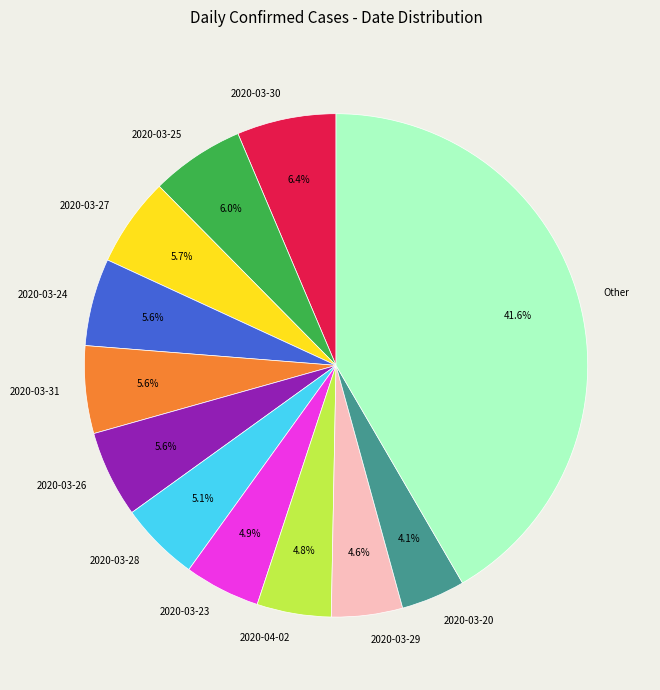

Count the number of slices in the pie.

12